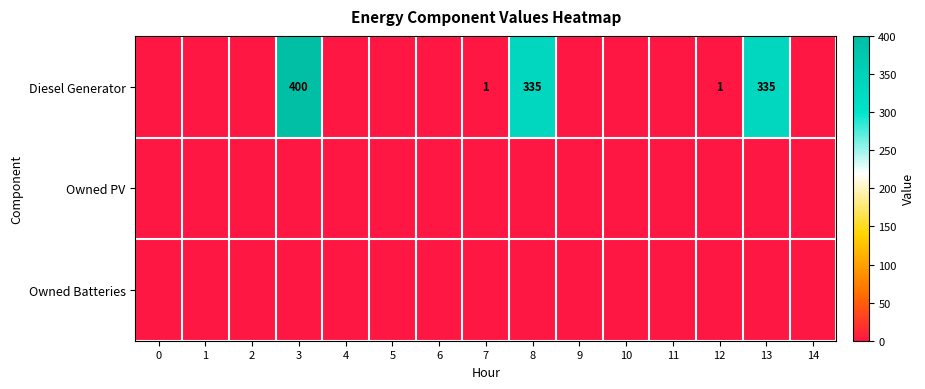

Between 3 and 6, which is larger?

3